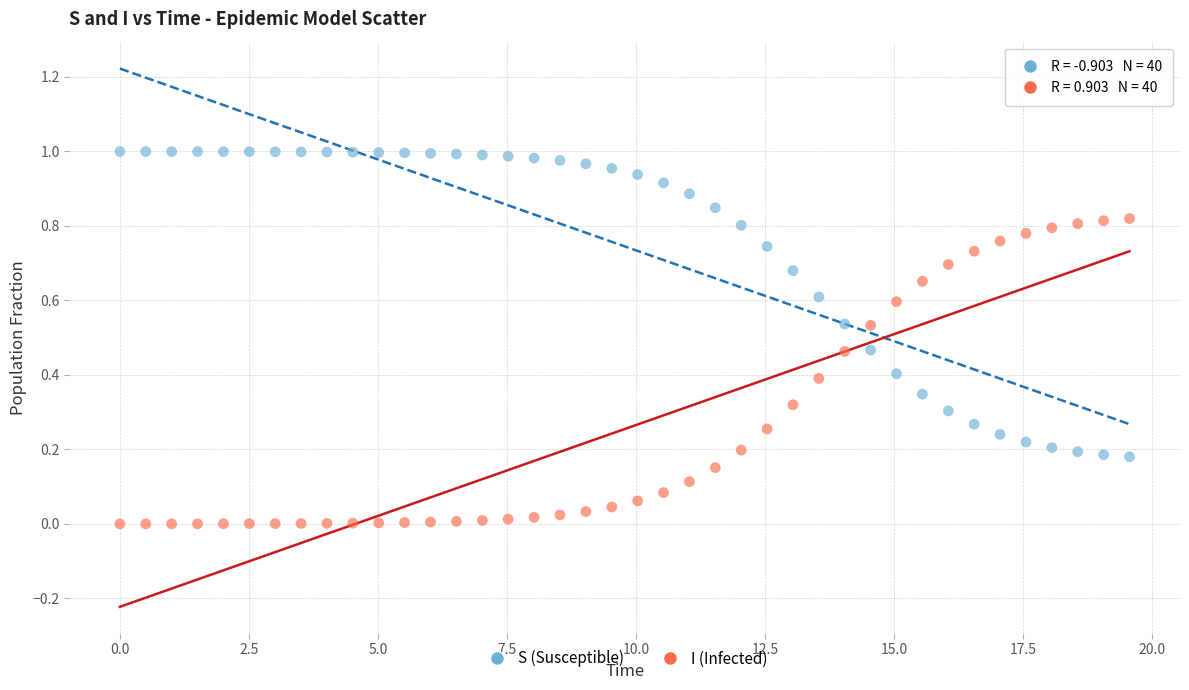

Across all data points, what is the range of X values (max minus min)?

19.6